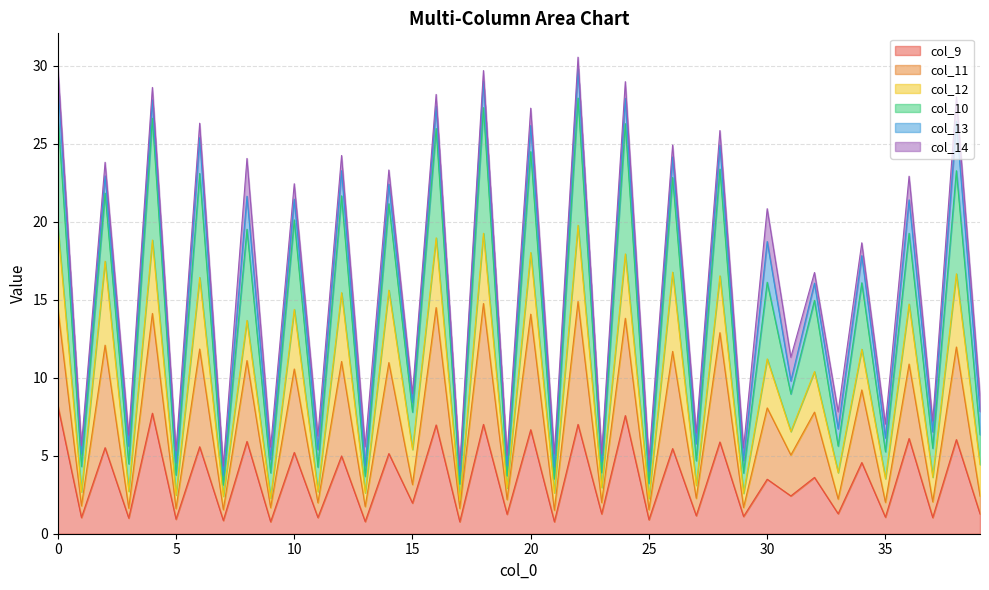

Which label corresponds to the smallest value in the chart?

9